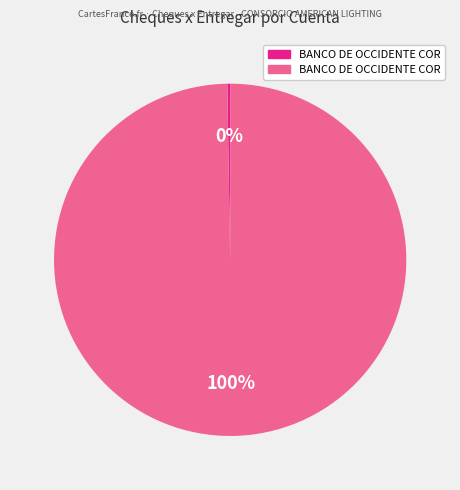

To the nearest percent, what is the average slice percentage?

50%